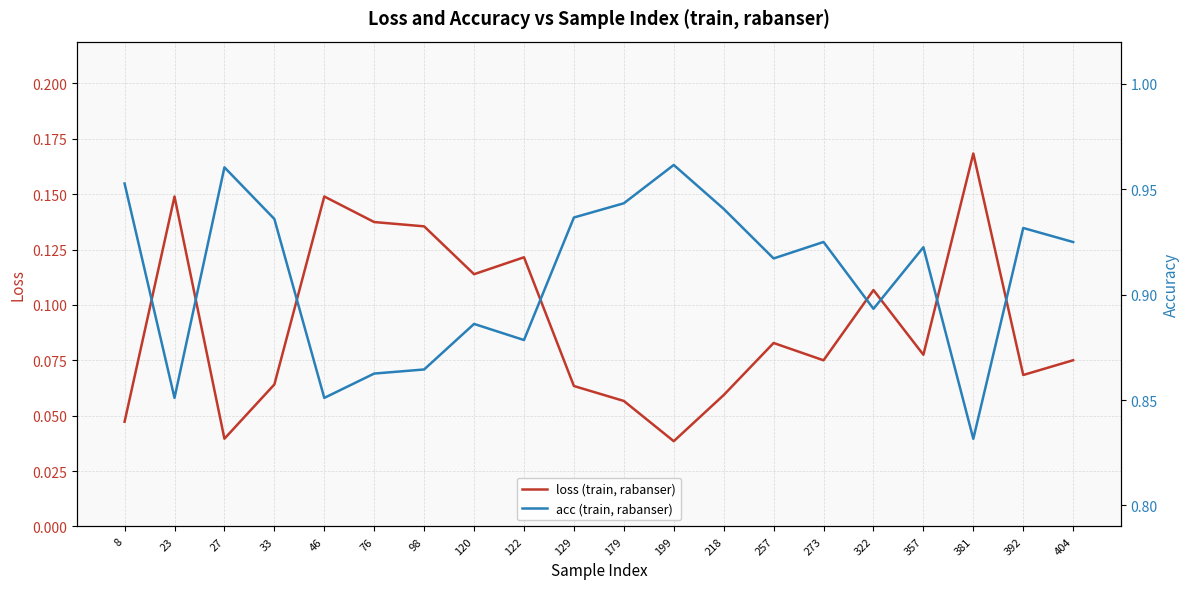

In loss (train, rabanser), how many points are lower than both neighbors (excluding endpoints)?

6